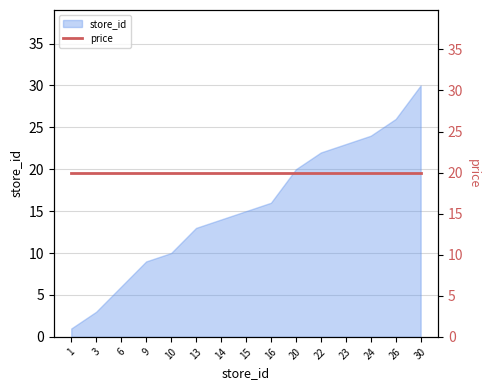

List the labels in order of value, largest first.

30, 26, 24, 23, 22, 20, 16, 15, 14, 13, 10, 9, 6, 3, 1